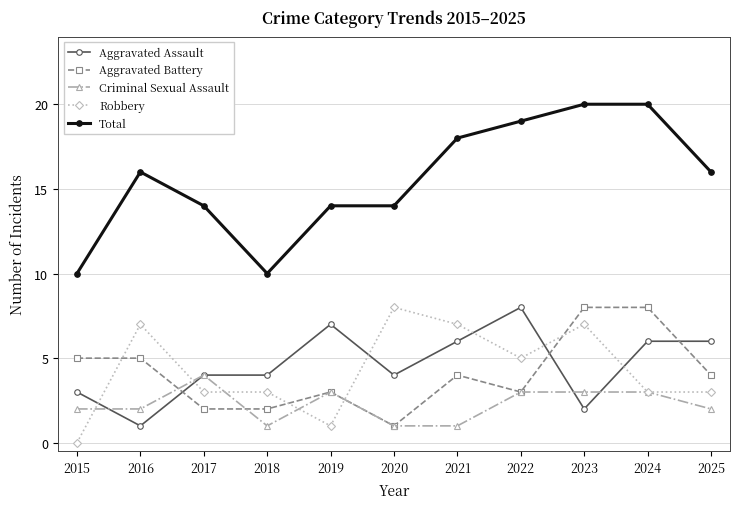

Which label corresponds to the smallest value in the chart?

2015